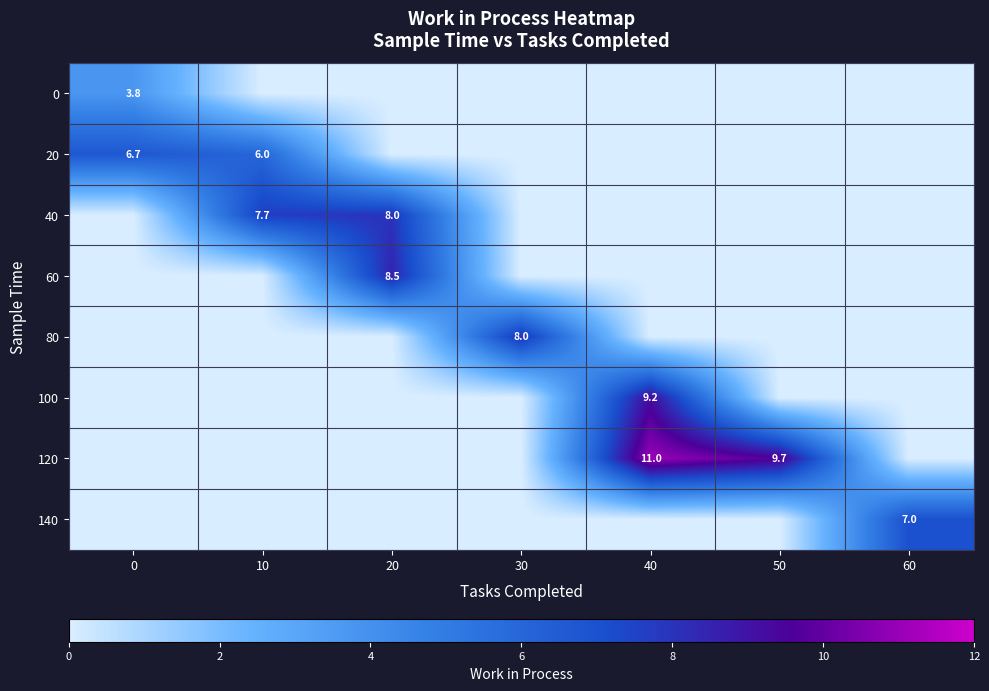

What is the total value across all series at 40?

20.2